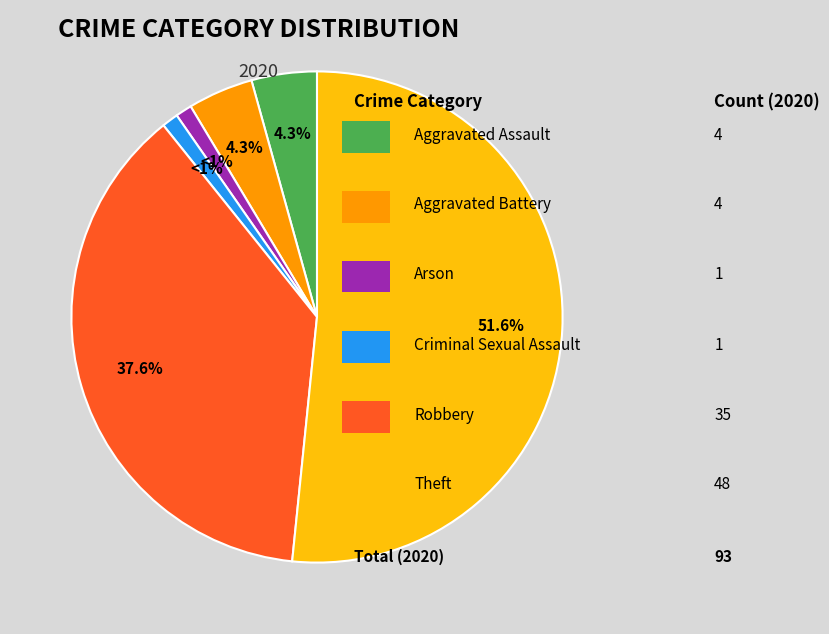

Is there a majority slice in this chart?

Yes